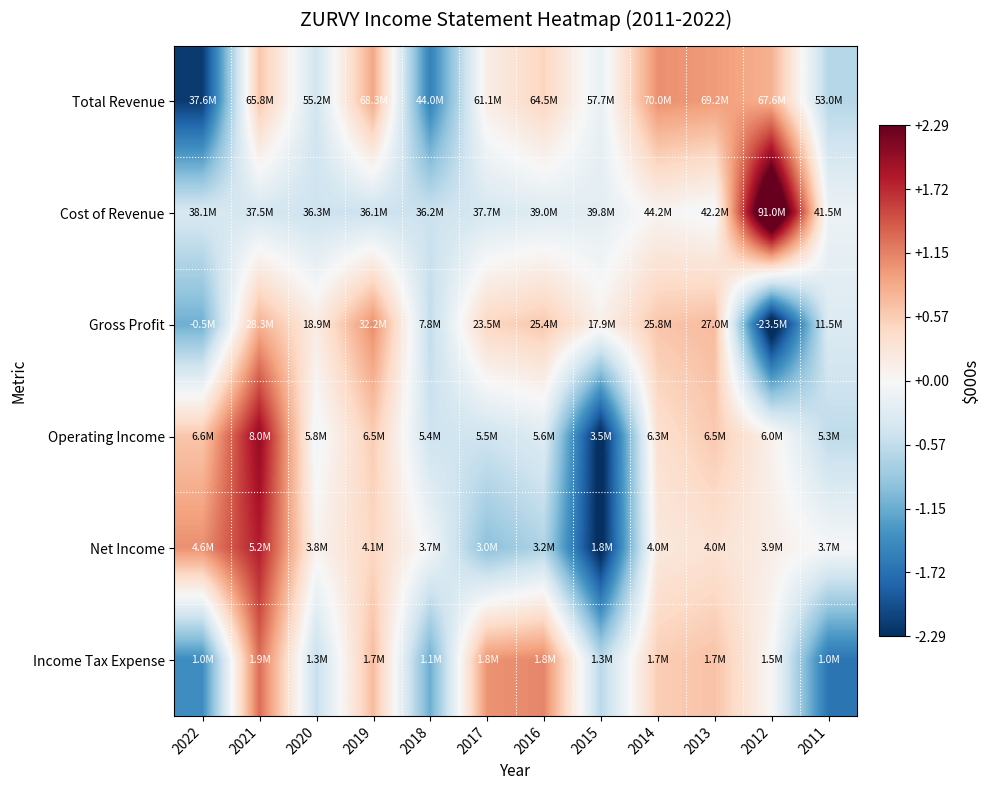

How many categories are shown in the chart?

12